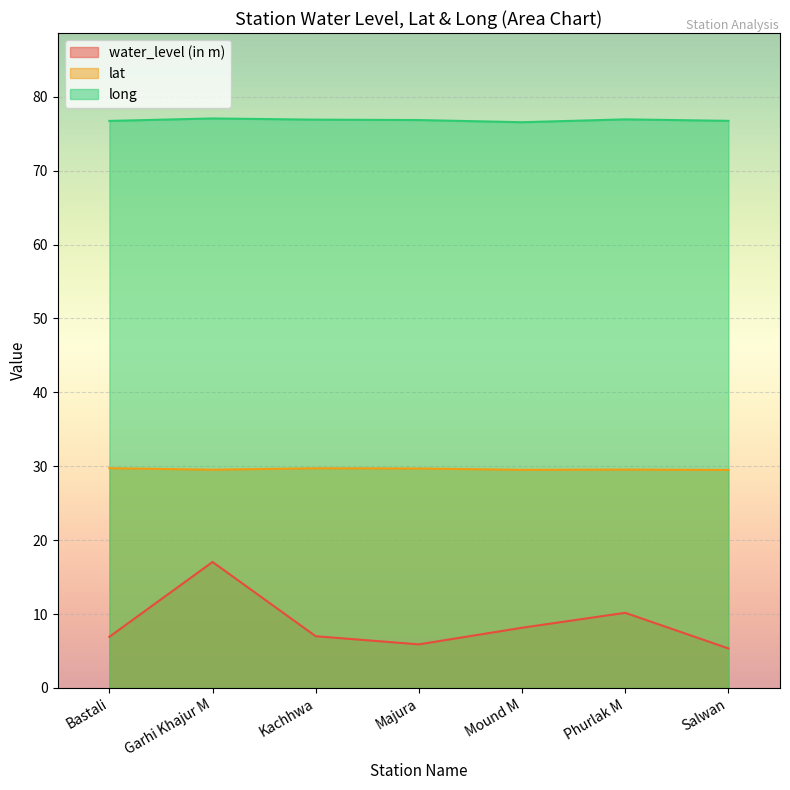

Which series has the widest spread of values?

water_level (in m)